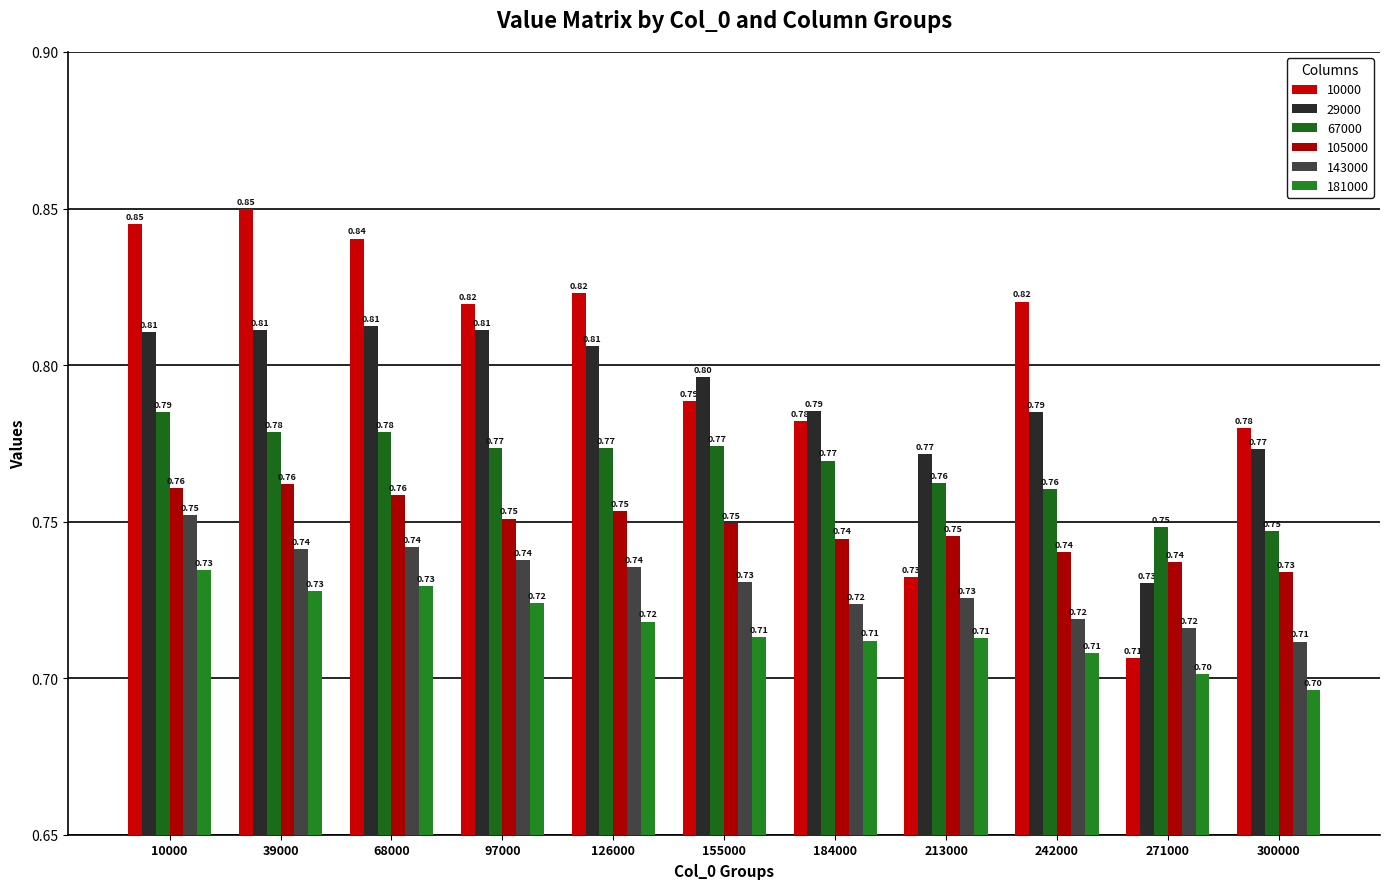

Is the value of 105000 at 10000 greater than the value of 10000 at 271000?

Yes